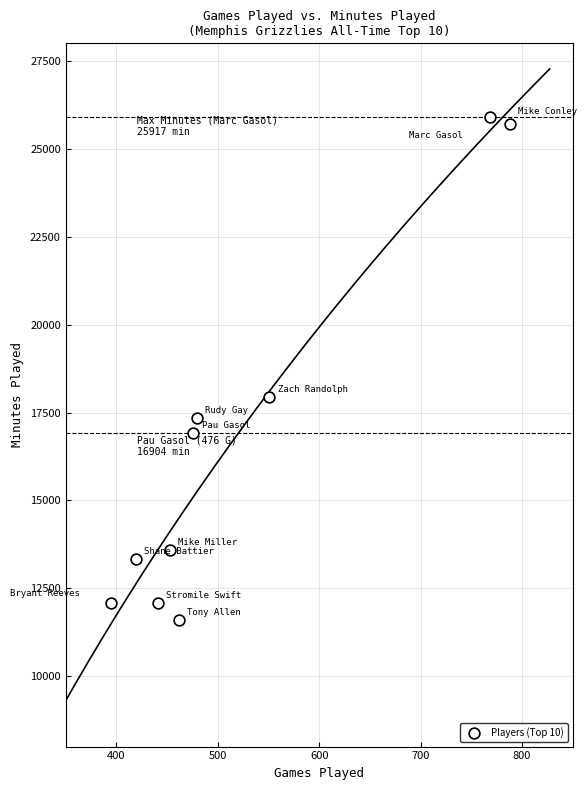

What Y value in the scatter plot is closest to 18752?

17928